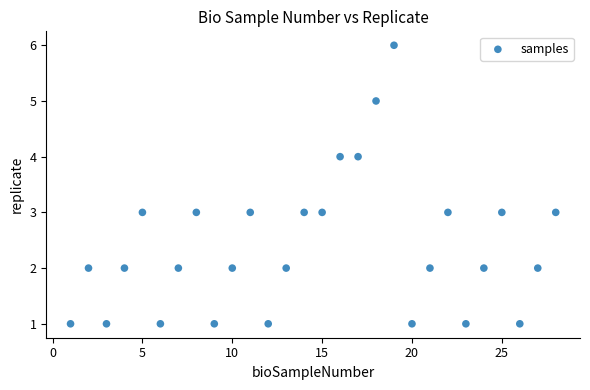

What is the range of Y values (max minus min)?

5